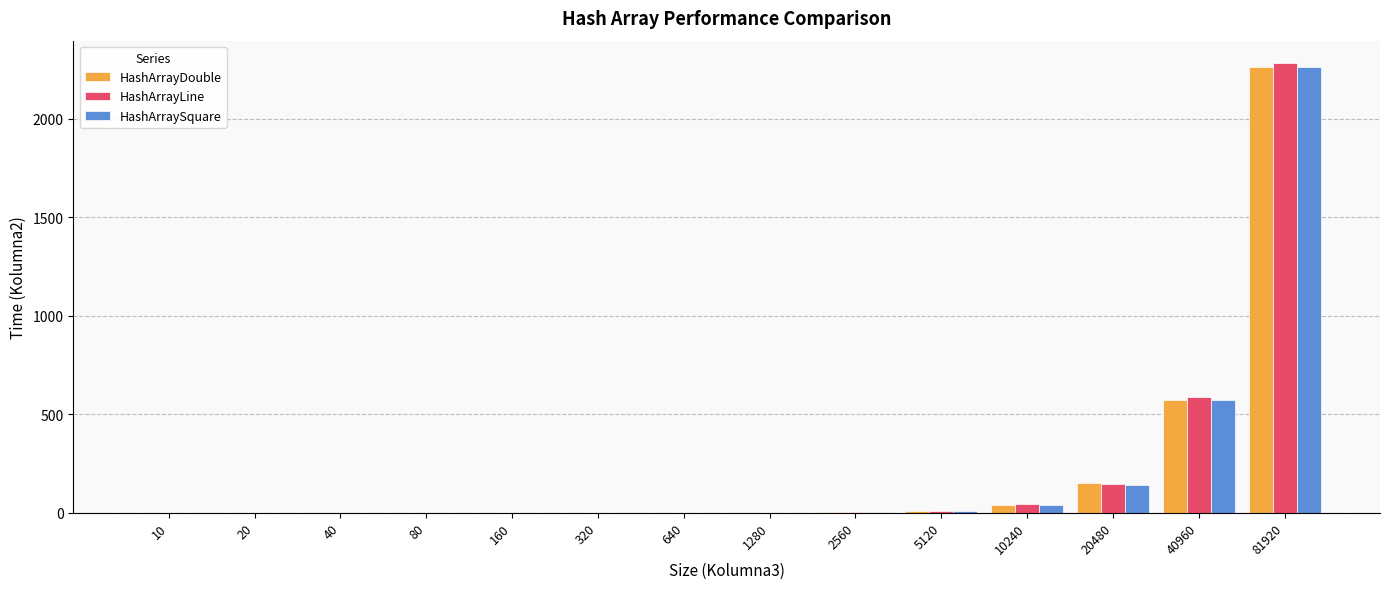

What is the spread (max minus min) of values at 1280?

0.2